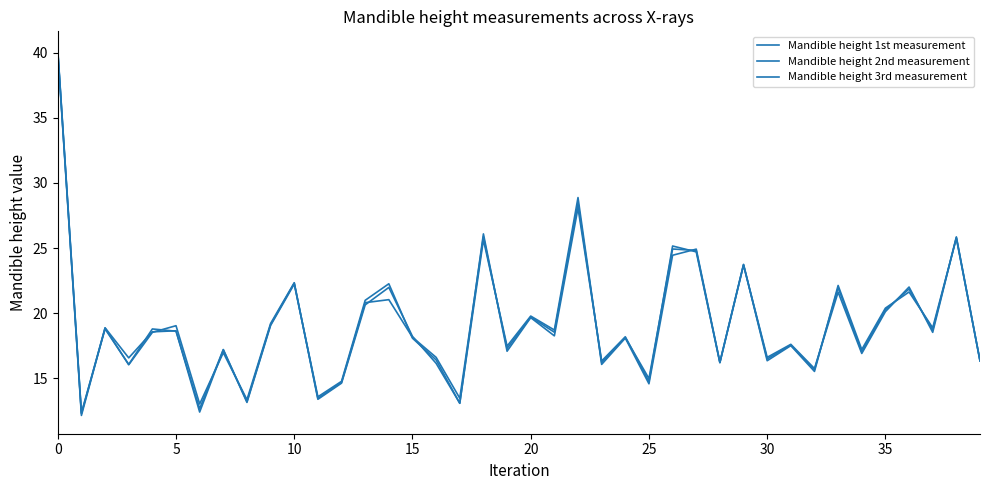

How many lines are shown in the chart?

3